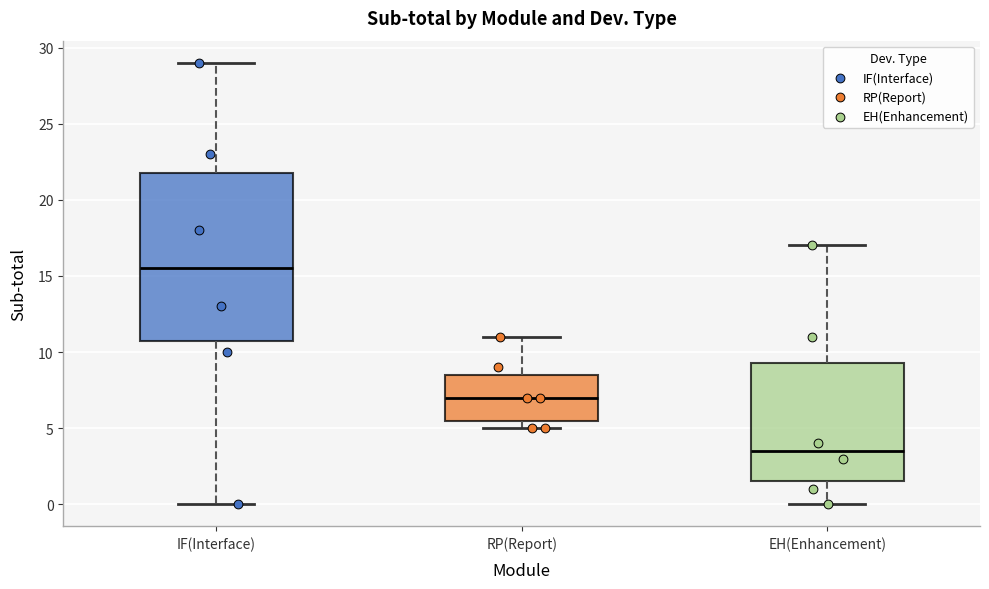

Reading left to right, read every box against the y-axis: the position of its median line, the range the box covers, and the ends of its whiskers. The values are not printed on the chart, so give them approximately, as read against the axis.

IF(Interface): median 15.5, box 11.0 to 22.0, whiskers 0.0 to 29.0
RP(Report): median 7.0, box 5.5 to 8.5, whiskers 5.0 to 11.0
EH(Enhancement): median 3.5, box 1.5 to 9.5, whiskers 0.0 to 17.0